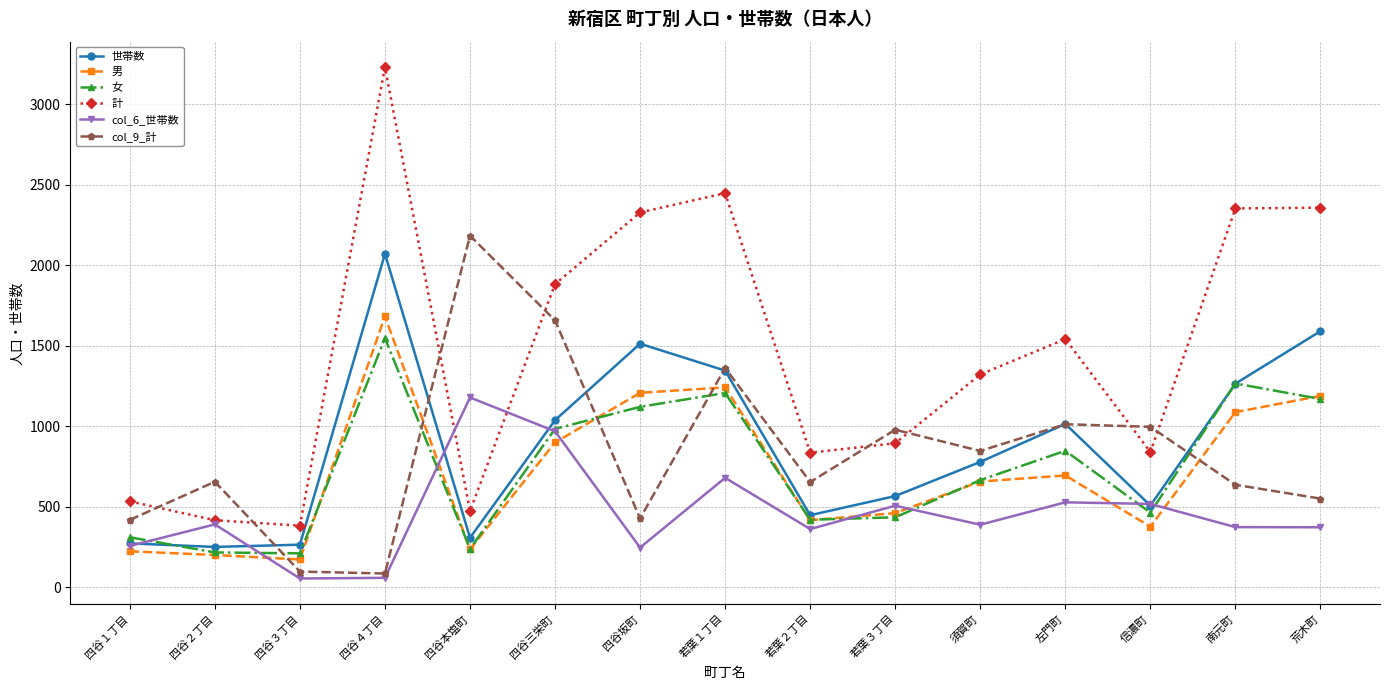

Does the chart have visible grid lines?

Yes